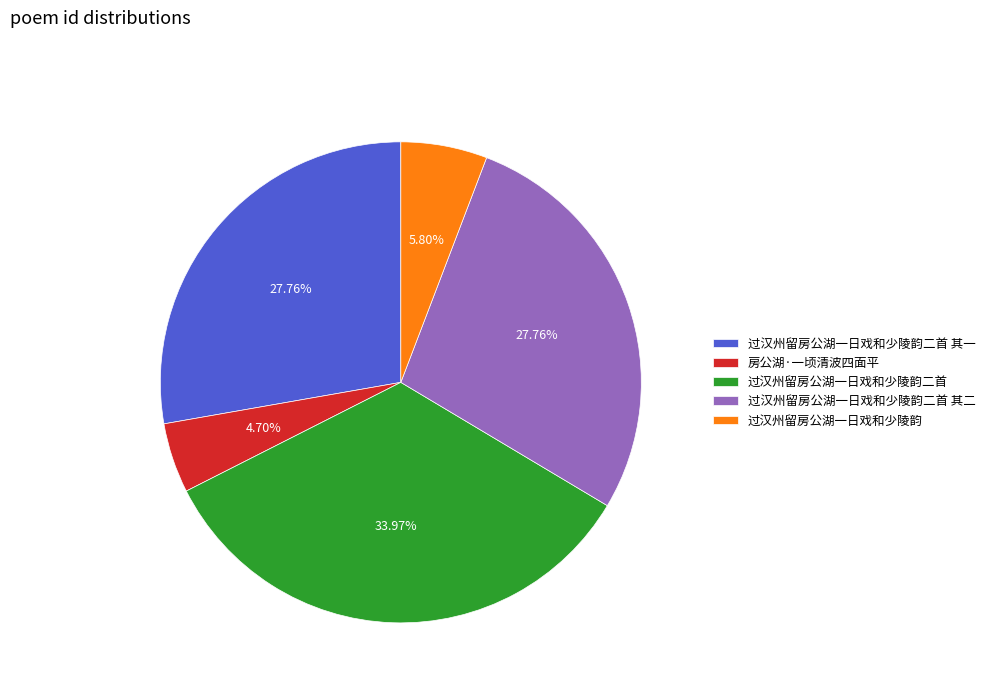

Count the number of slices in the pie.

5